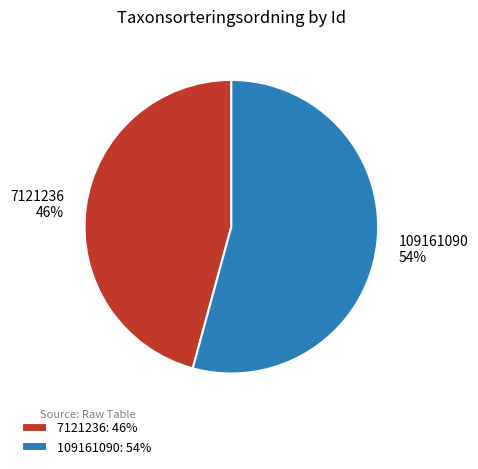

Which has a higher value, 109161090 54% or 7121236 46%?

109161090 54%